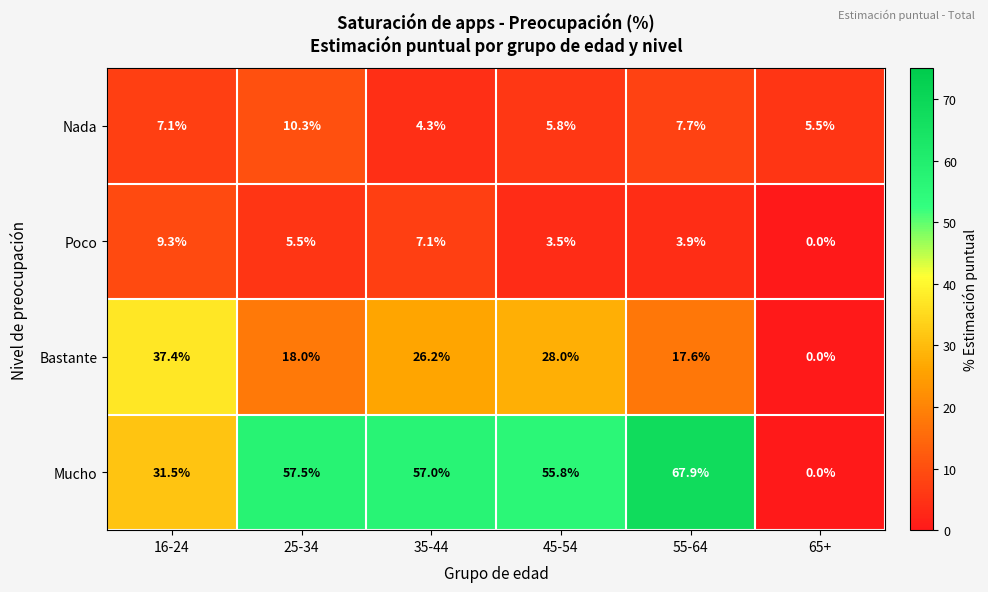

True or false: Poco has a value of -5.8 at 65+.

False